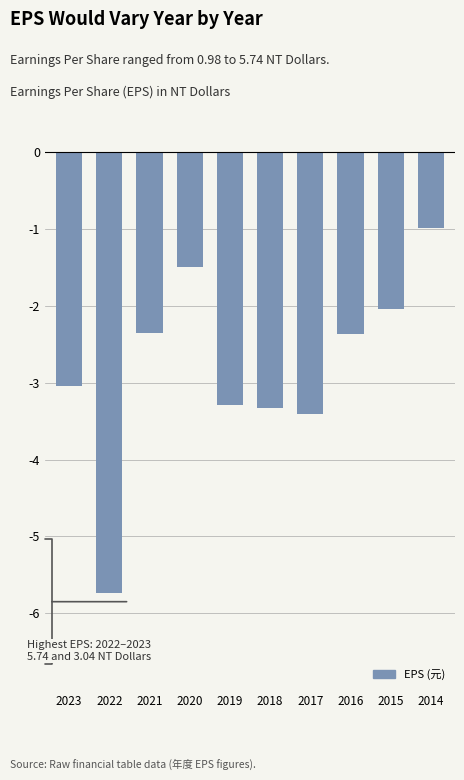

What is the approximate value at 2023?

-3.0